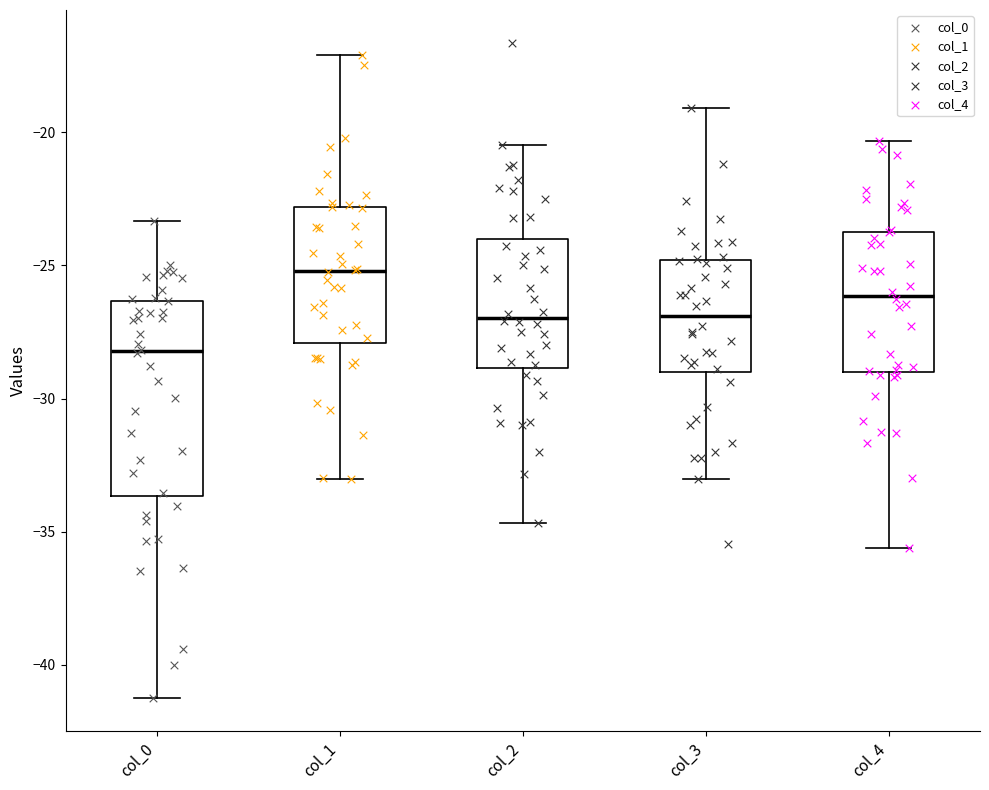

Where is the lower edge of the box for col_3 on the y-axis? The values are not printed on the chart, so give them approximately, as read against the axis.

-29.0